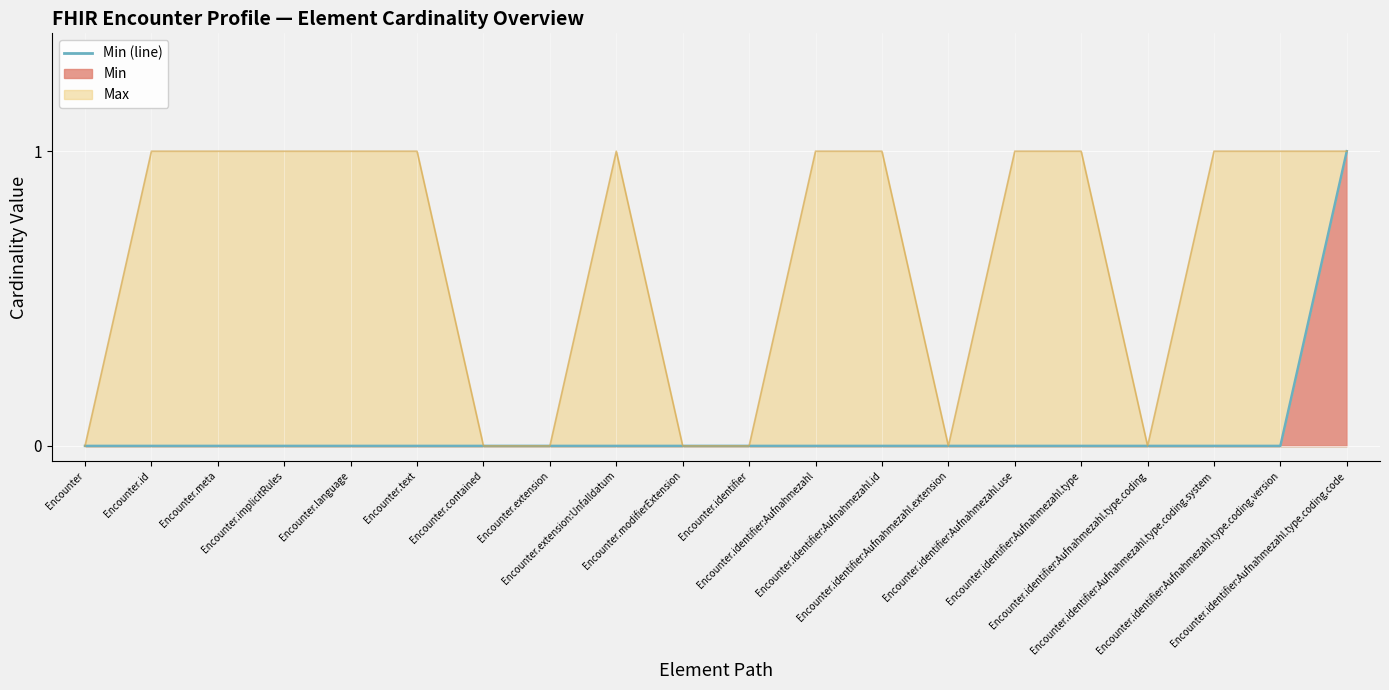

True or false: the data shows 0 at Encounter.extension.

False